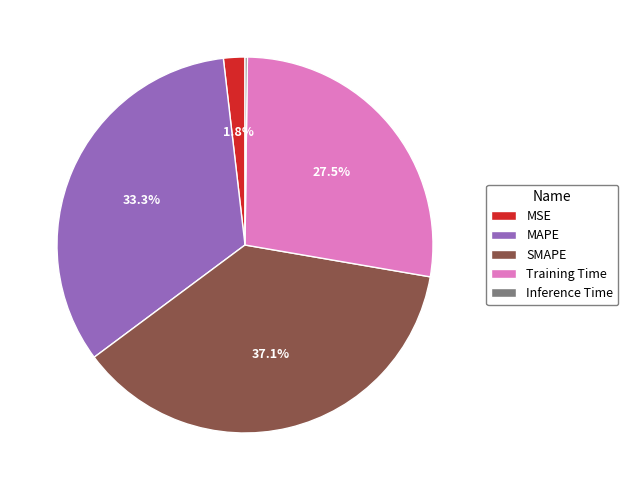

Is it true that SMAPE is 46% of the pie?

False